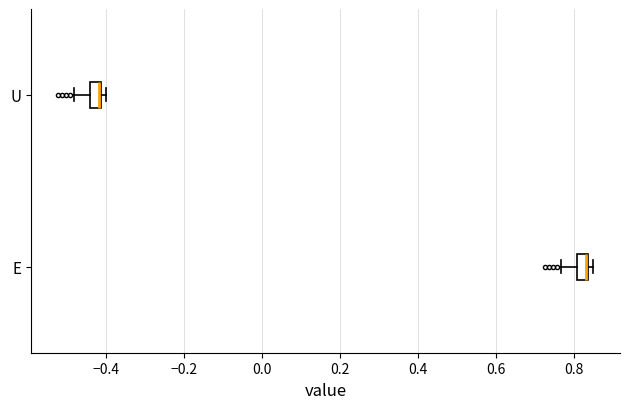

Where does the left whisker of the box for E end on the x-axis? The values are not printed on the chart, so give them approximately, as read against the axis.

0.76